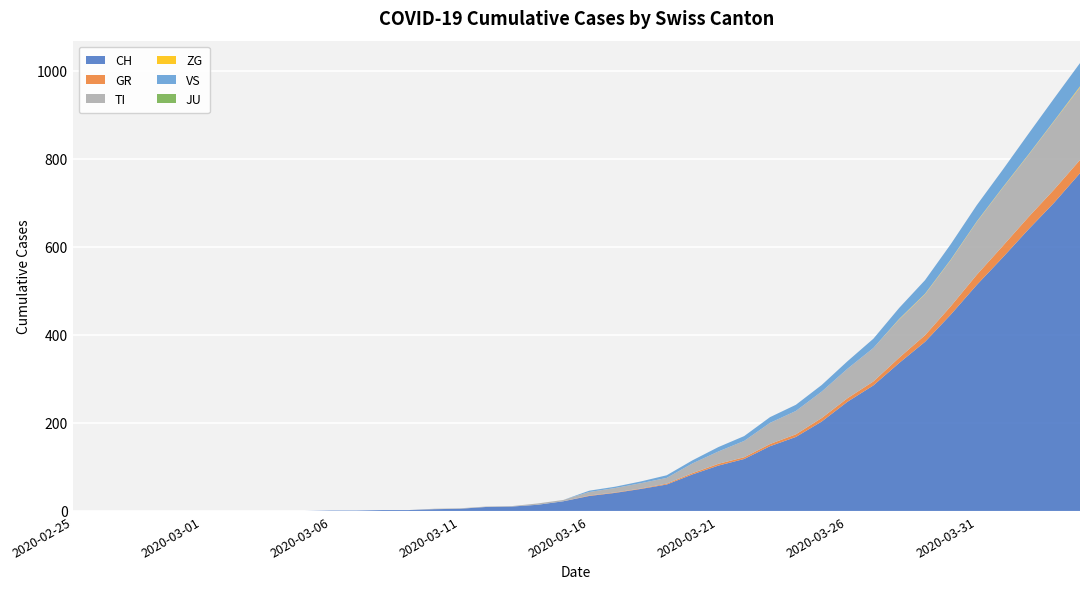

Reading right to left, transcribe all the data shown in this chart.

CH: 2020-04-04=767	2020-04-03=700	2020-04-02=639	2020-04-01=575	2020-03-31=513	2020-03-30=446	2020-03-29=384	2020-03-28=336	2020-03-27=285	2020-03-26=248	2020-03-25=203	2020-03-24=168	2020-03-23=147	2020-03-22=118	2020-03-21=103	2020-03-20=83	2020-03-19=60	2020-03-18=50	2020-03-17=41	2020-03-16=34	2020-03-15=22	2020-03-14=14	2020-03-13=10	2020-03-12=9	2020-03-11=5	2020-03-10=4	2020-03-09=2	2020-03-08=2	2020-03-07=1	2020-03-06=1	2020-03-05=0	2020-03-04=0	2020-03-03=0	2020-03-02=0	2020-03-01=0	2020-02-29=0	2020-02-28=0	2020-02-27=0	2020-02-26=0	2020-02-25=0
GR: 2020-04-04=30	2020-04-03=30	2020-04-02=28	2020-04-01=26	2020-03-31=23	2020-03-30=19	2020-03-29=15	2020-03-28=12	2020-03-27=9	2020-03-26=8	2020-03-25=8	2020-03-24=6	2020-03-23=5	2020-03-22=4	2020-03-21=4	2020-03-20=3	2020-03-19=2	2020-03-18=1	2020-03-17=1	2020-03-16=1	2020-03-15=0	2020-03-14=0	2020-03-13=0	2020-03-12=0	2020-03-11=0	2020-03-10=0	2020-03-09=0	2020-03-08=0	2020-03-07=0	2020-03-06=0	2020-03-05=0	2020-03-04=0	2020-03-03=0	2020-03-02=0	2020-03-01=0	2020-02-29=0	2020-02-28=0	2020-02-27=0	2020-02-26=0	2020-02-25=0
TI: 2020-04-04=165	2020-04-03=155	2020-04-02=141	2020-04-01=132	2020-03-31=120	2020-03-30=105	2020-03-29=93	2020-03-28=87	2020-03-27=76	2020-03-26=67	2020-03-25=60	2020-03-24=53	2020-03-23=48	2020-03-22=37	2020-03-21=28	2020-03-20=22	2020-03-19=13	2020-03-18=12	2020-03-17=10	2020-03-16=8	2020-03-15=3	2020-03-14=3	2020-03-13=1	2020-03-12=1	2020-03-11=1	2020-03-10=1	2020-03-09=0	2020-03-08=0	2020-03-07=0	2020-03-06=0	2020-03-05=0	2020-03-04=0	2020-03-03=0	2020-03-02=0	2020-03-01=0	2020-02-29=0	2020-02-28=0	2020-02-27=0	2020-02-26=0	2020-02-25=0
ZG: 2020-04-04=2	2020-04-03=1	2020-04-02=1	2020-04-01=1	2020-03-31=1	2020-03-30=1	2020-03-29=1	2020-03-28=1	2020-03-27=0	2020-03-26=0	2020-03-25=0	2020-03-24=0	2020-03-23=0	2020-03-22=0	2020-03-21=0	2020-03-20=0	2020-03-19=0	2020-03-18=0	2020-03-17=0	2020-03-16=0	2020-03-15=0	2020-03-14=0	2020-03-13=0	2020-03-12=0	2020-03-11=0	2020-03-10=0	2020-03-09=0	2020-03-08=0	2020-03-07=0	2020-03-06=0	2020-03-05=0	2020-03-04=0	2020-03-03=0	2020-03-02=0	2020-03-01=0	2020-02-29=0	2020-02-28=0	2020-02-27=0	2020-02-26=0	2020-02-25=0
VS: 2020-04-04=53	2020-04-03=51	2020-04-02=47	2020-04-01=40	2020-03-31=37	2020-03-30=35	2020-03-29=31	2020-03-28=25	2020-03-27=21	2020-03-26=17	2020-03-25=15	2020-03-24=14	2020-03-23=13	2020-03-22=11	2020-03-21=10	2020-03-20=7	2020-03-19=6	2020-03-18=4	2020-03-17=3	2020-03-16=3	2020-03-15=0	2020-03-14=0	2020-03-13=0	2020-03-12=0	2020-03-11=0	2020-03-10=0	2020-03-09=0	2020-03-08=0	2020-03-07=0	2020-03-06=0	2020-03-05=0	2020-03-04=0	2020-03-03=0	2020-03-02=0	2020-03-01=0	2020-02-29=0	2020-02-28=0	2020-02-27=0	2020-02-26=0	2020-02-25=0
JU: 2020-04-04=0	2020-04-03=0	2020-04-02=0	2020-04-01=0	2020-03-31=0	2020-03-30=0	2020-03-29=0	2020-03-28=0	2020-03-27=0	2020-03-26=0	2020-03-25=0	2020-03-24=0	2020-03-23=0	2020-03-22=0	2020-03-21=0	2020-03-20=0	2020-03-19=0	2020-03-18=0	2020-03-17=0	2020-03-16=0	2020-03-15=0	2020-03-14=0	2020-03-13=0	2020-03-12=0	2020-03-11=0	2020-03-10=0	2020-03-09=0	2020-03-08=0	2020-03-07=0	2020-03-06=0	2020-03-05=0	2020-03-04=0	2020-03-03=0	2020-03-02=0	2020-03-01=0	2020-02-29=0	2020-02-28=0	2020-02-27=0	2020-02-26=0	2020-02-25=0